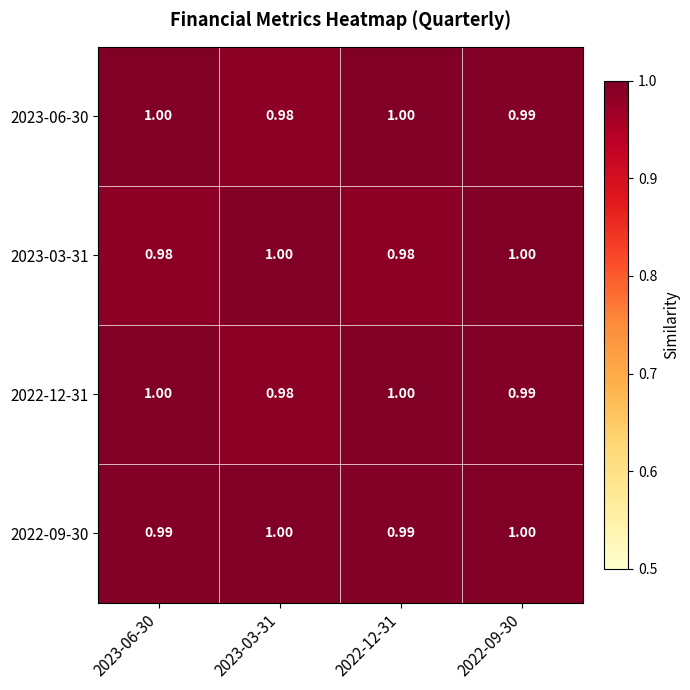

Is the value of 2022-12-31 at 2022-12-31 greater than the value of 2023-03-31 at 2023-06-30?

Yes